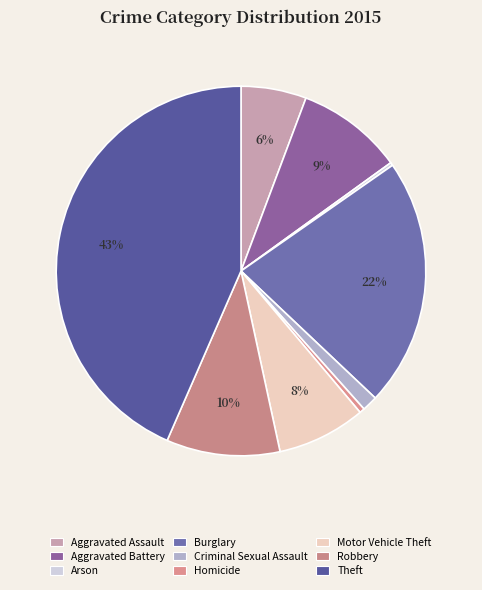

Is Criminal Sexual Assault the majority of the pie?

No